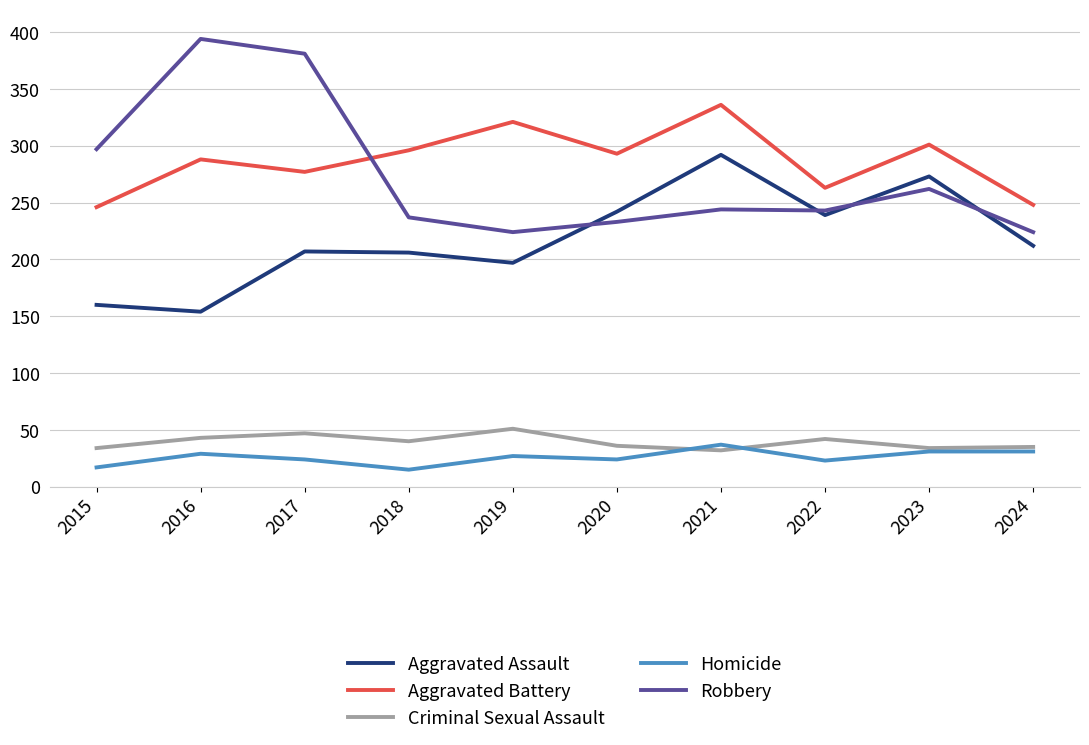

What are all the series names shown in the legend?

Aggravated Assault, Aggravated Battery, Criminal Sexual Assault, Homicide, Robbery